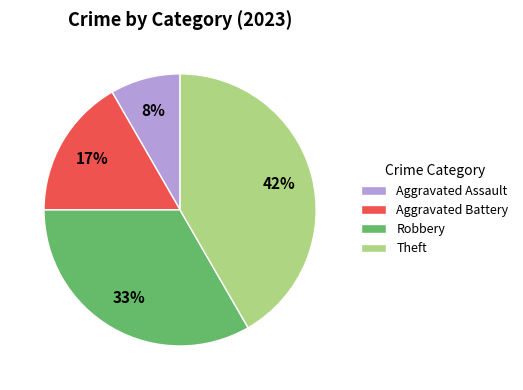

Do Aggravated Assault and Aggravated Battery together represent more than half of the pie?

No